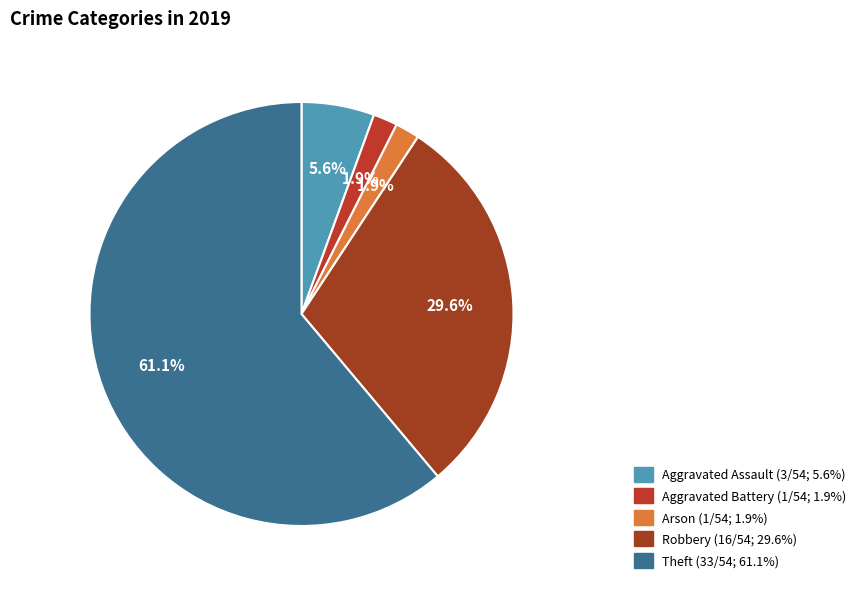

Rank the categories by value from lowest to highest.

Aggravated Battery, Arson, Aggravated Assault, Robbery, Theft